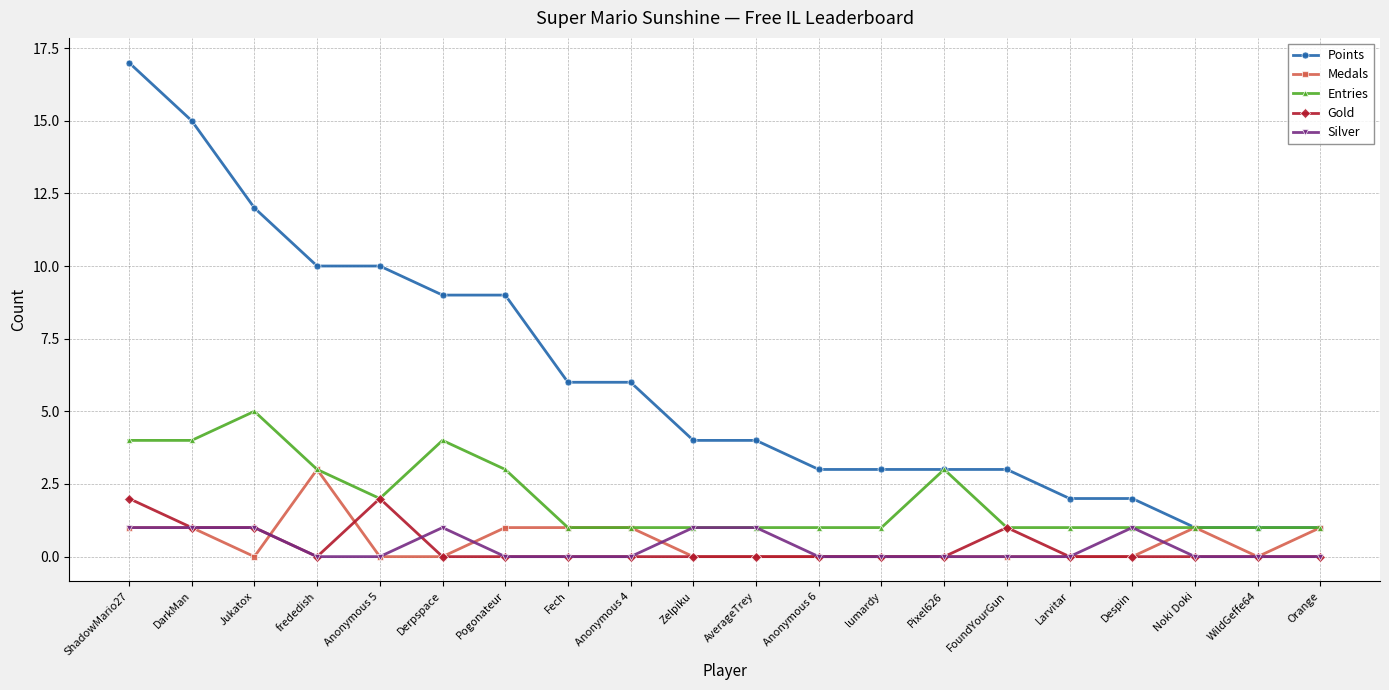

What is the maximum value for Silver?

1